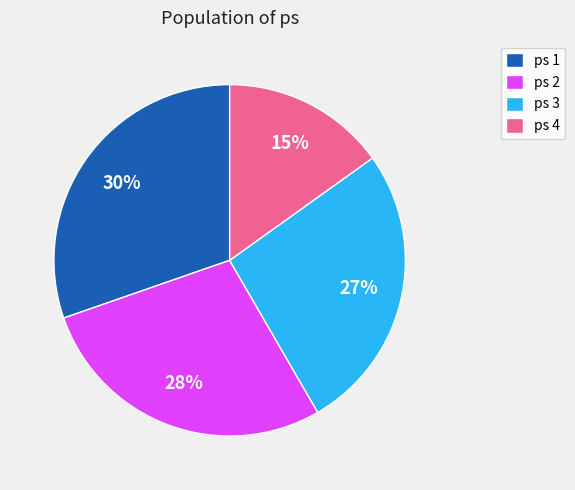

Combined, do ps 2 and ps 4 account for over 50%?

No